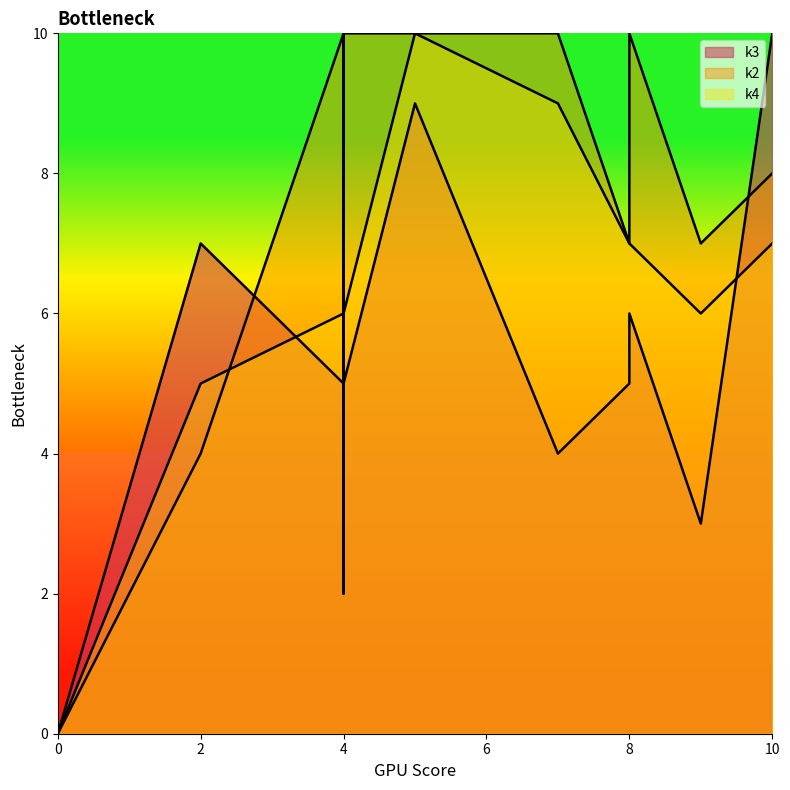

Reading right to left, list all the values displayed in this chart.

k3: i11=0	i10=6	i9=4	i8=9	i7=3	i6=7	i5=6	i4=5	i3=10	i2=5	i1=5	i0=0
k2: i11=0	i10=2	i9=10	i8=10	i7=7	i6=4	i5=10	i4=7	i3=8	i2=10	i1=10	i0=0
k4: i11=0	i10=10	i9=9	i8=10	i7=6	i6=5	i5=7	i4=7	i3=7	i2=6	i1=6	i0=0